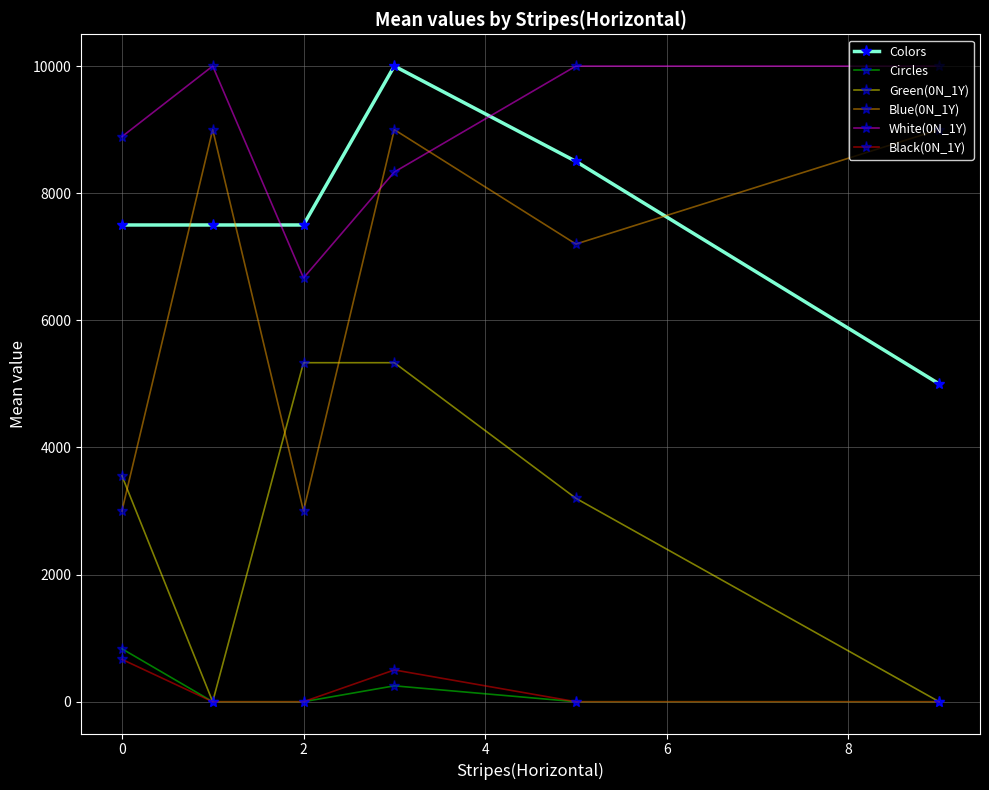

What is the maximum value shown in the chart?

10000.0